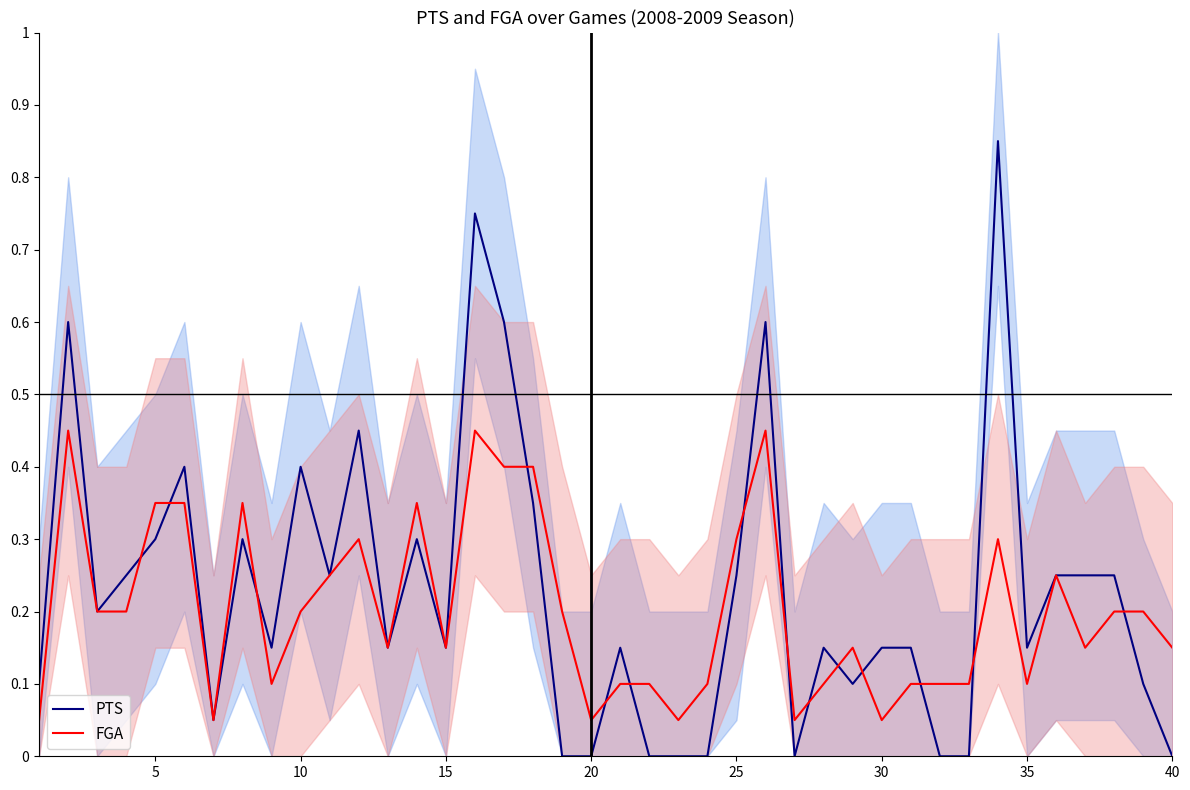

List the series in order of their overall mean, lowest first.

FGA, PTS